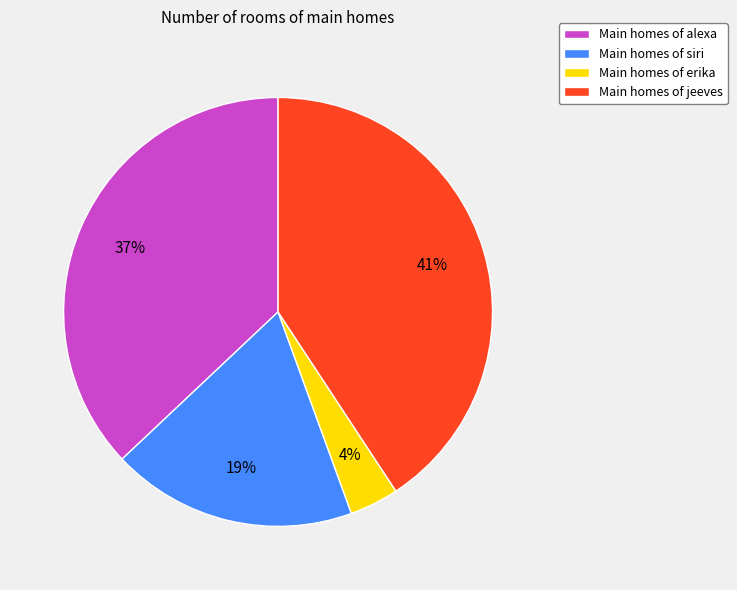

To the nearest percent, what is the difference between the largest and smallest slice percentages?

37%